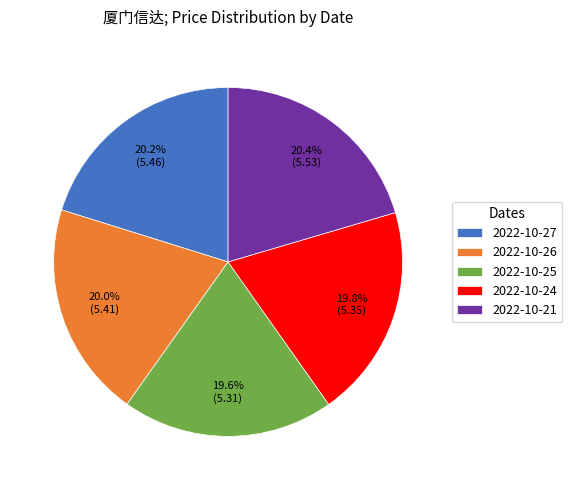

Does any single category account for the majority?

No